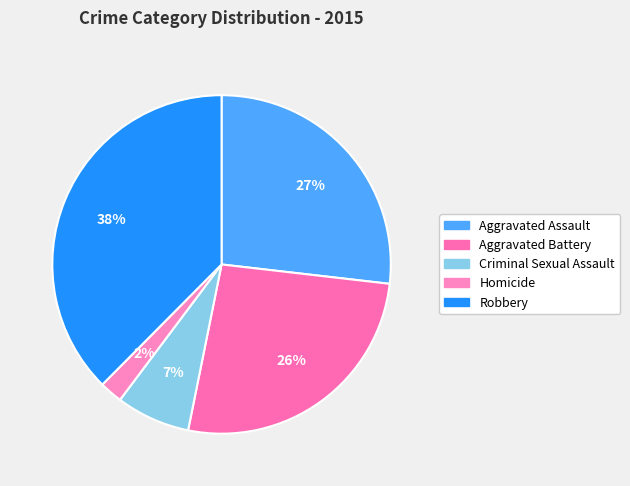

The Aggravated Assault slice represents 27% of the pie. True or false?

True